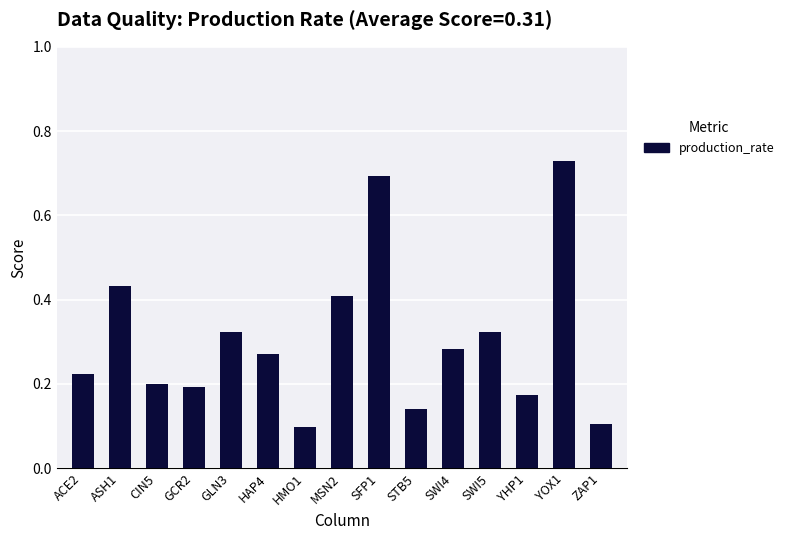

The chart shows a value of 0.7 at YOX1. True or false?

True